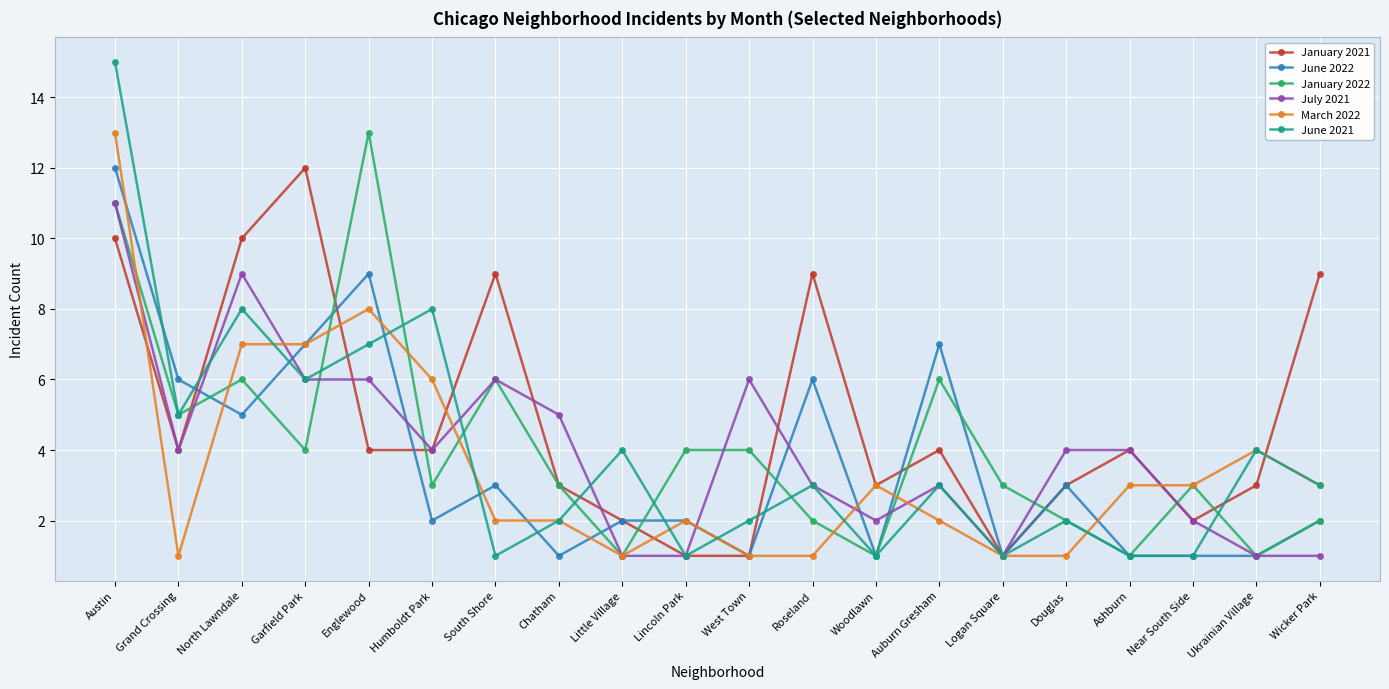

Where is the first local minimum for March 2022?

Grand Crossing